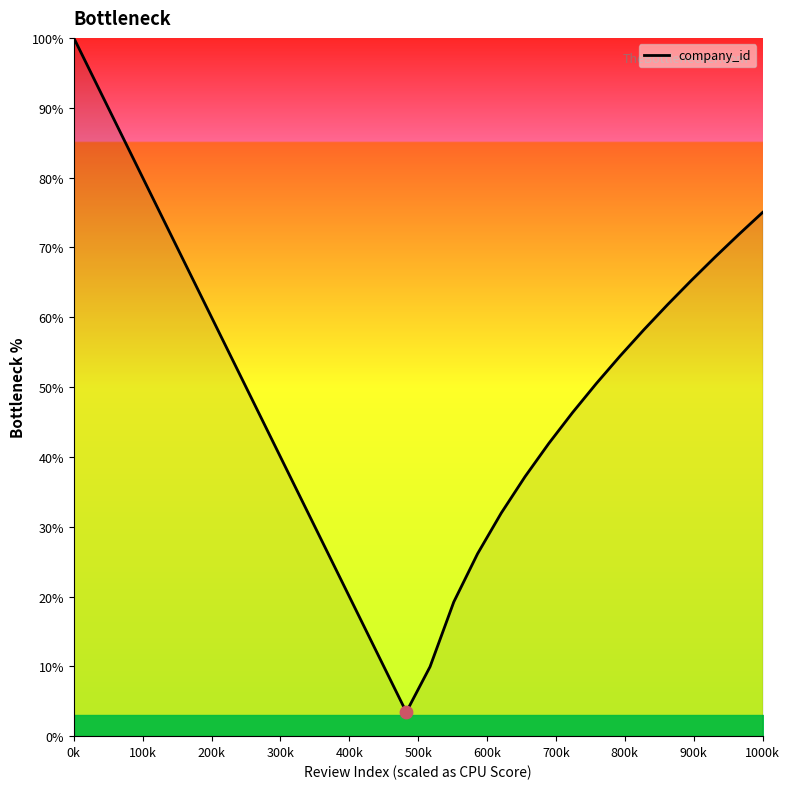

What is the difference between the maximum and minimum values?

96.6